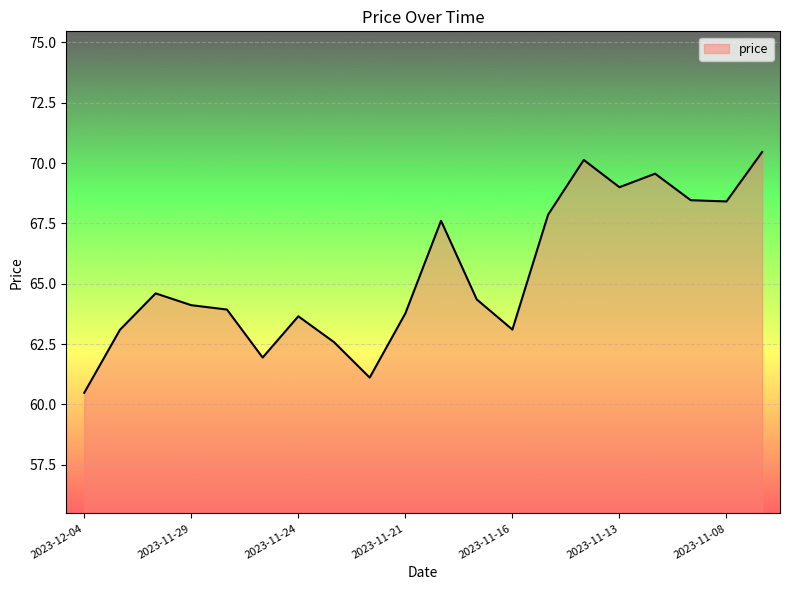

How many interior local peaks (higher than both neighbors) does the data have?

5